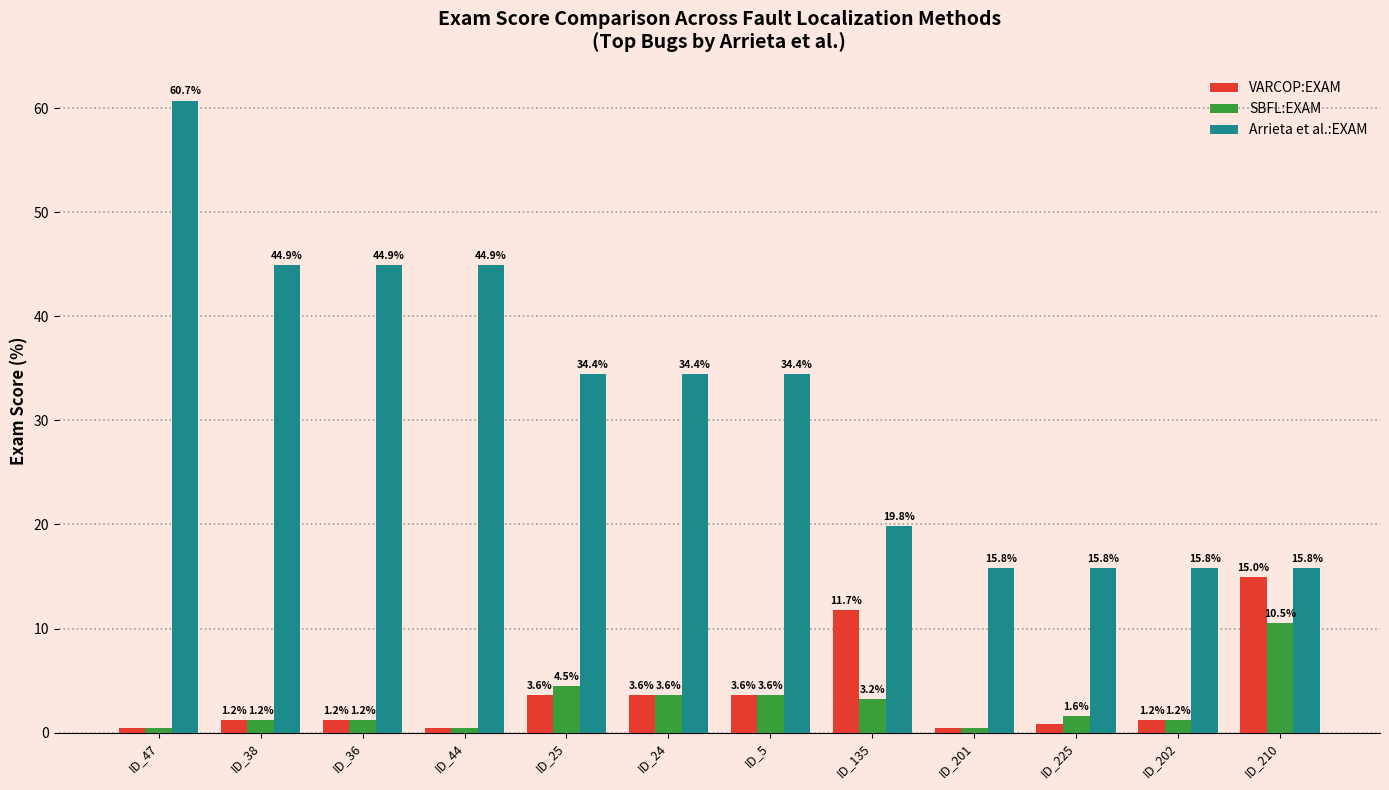

At which category is the sum across all series the highest?

ID_47